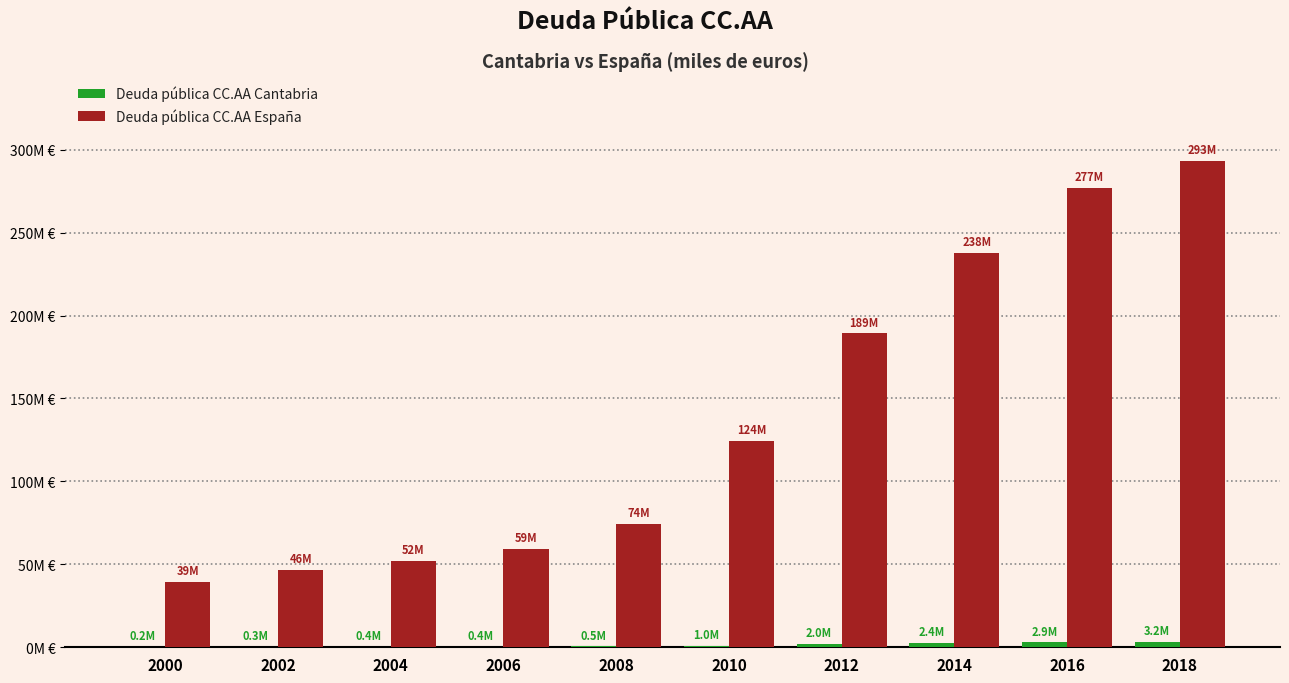

Are the bars grouped side by side (vs. stacked)?

Yes